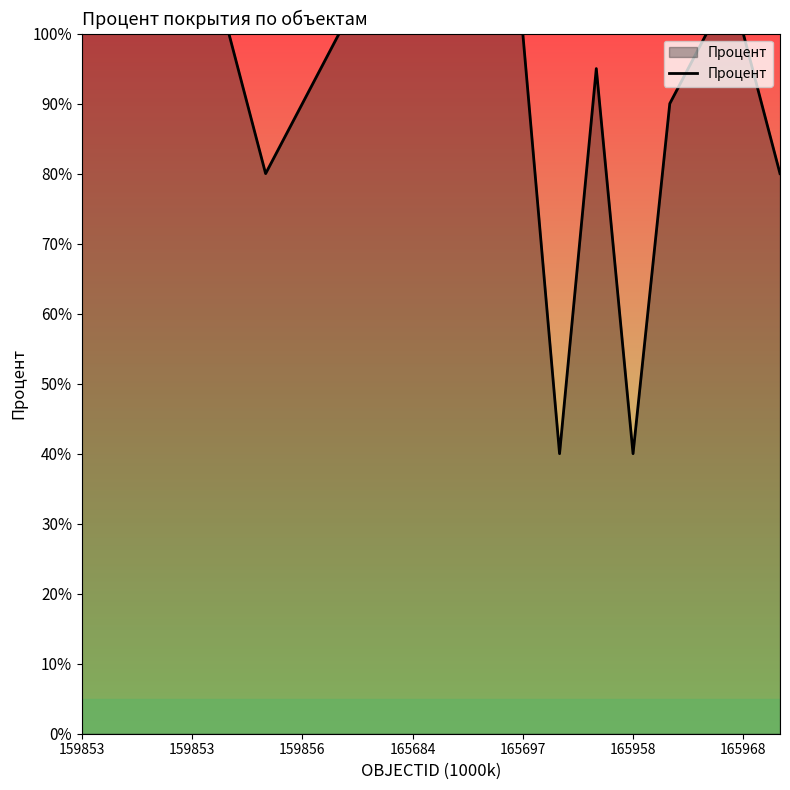

What is the difference between the maximum and minimum values?

60